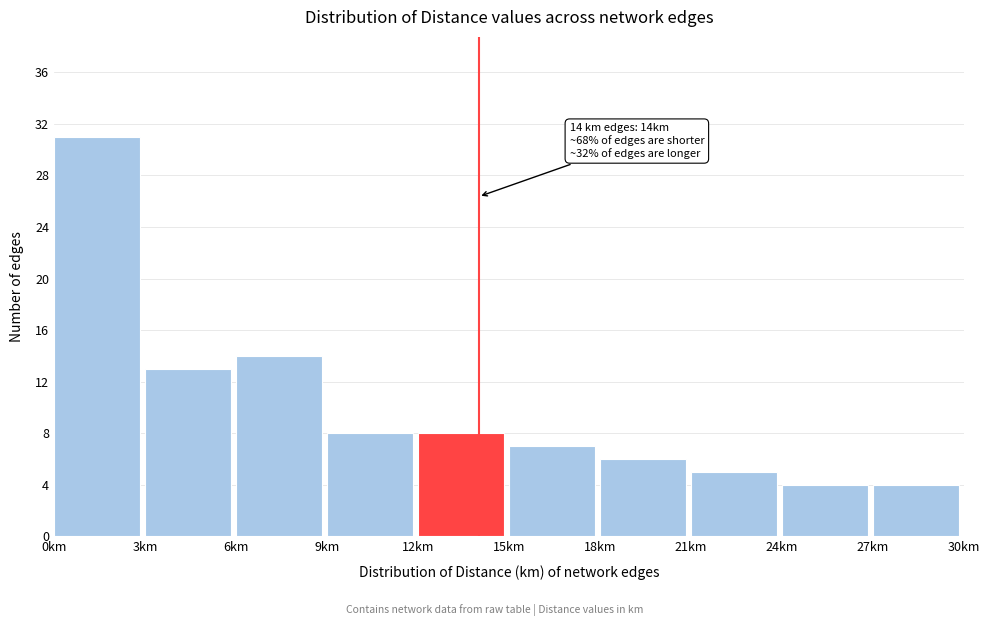

Over which range of the x-axis is the bar tallest?

0 to 3